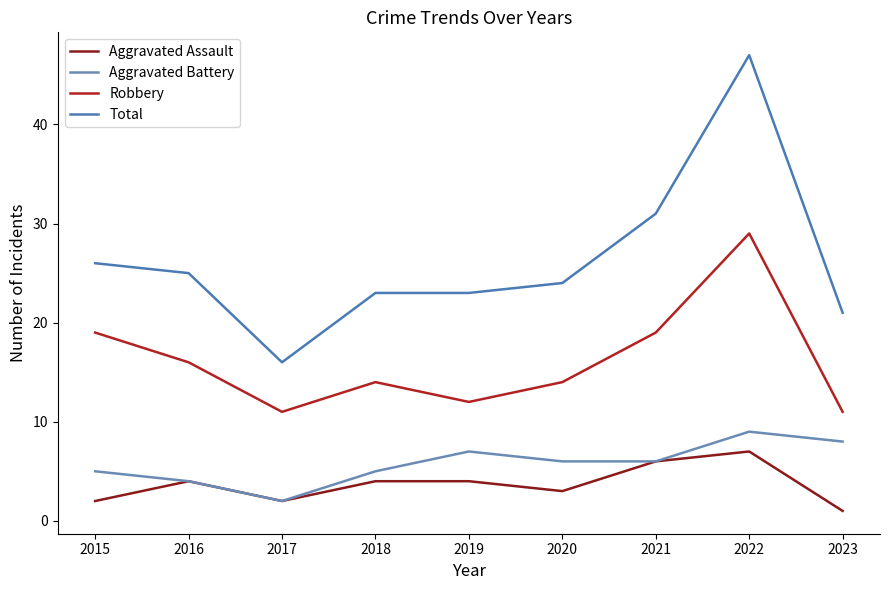

What is the difference between the highest and lowest values at 2017?

14